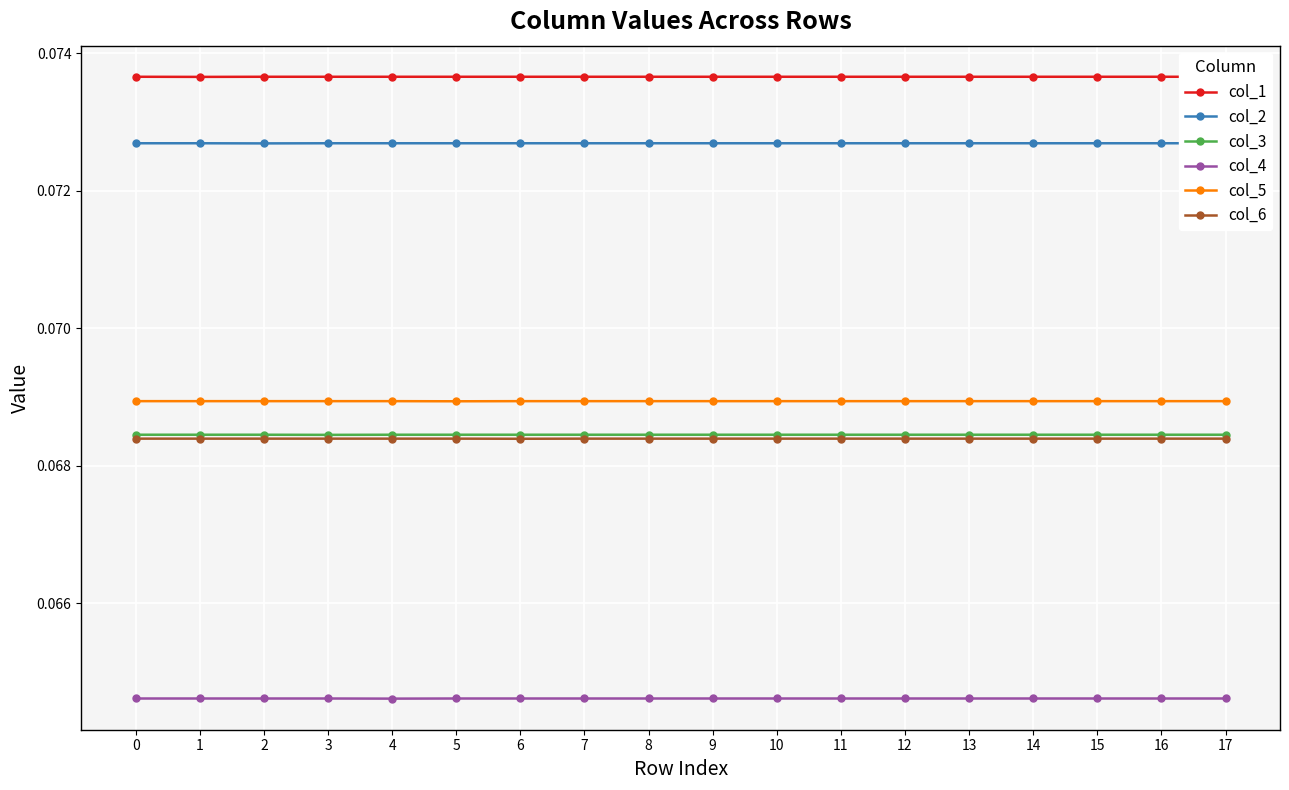

Reading right to left, what are all the values shown in this chart?

col_1: 0.1	0.1	0.1	0.1	0.1	0.1	0.1	0.1	0.1	0.1	0.1	0.1	0.1	0.1	0.1	0.1	0.1	0.1
col_2: 0.1	0.1	0.1	0.1	0.1	0.1	0.1	0.1	0.1	0.1	0.1	0.1	0.1	0.1	0.1	0.1	0.1	0.1
col_3: 0.1	0.1	0.1	0.1	0.1	0.1	0.1	0.1	0.1	0.1	0.1	0.1	0.1	0.1	0.1	0.1	0.1	0.1
col_4: 0.1	0.1	0.1	0.1	0.1	0.1	0.1	0.1	0.1	0.1	0.1	0.1	0.1	0.1	0.1	0.1	0.1	0.1
col_5: 0.1	0.1	0.1	0.1	0.1	0.1	0.1	0.1	0.1	0.1	0.1	0.1	0.1	0.1	0.1	0.1	0.1	0.1
col_6: 0.1	0.1	0.1	0.1	0.1	0.1	0.1	0.1	0.1	0.1	0.1	0.1	0.1	0.1	0.1	0.1	0.1	0.1